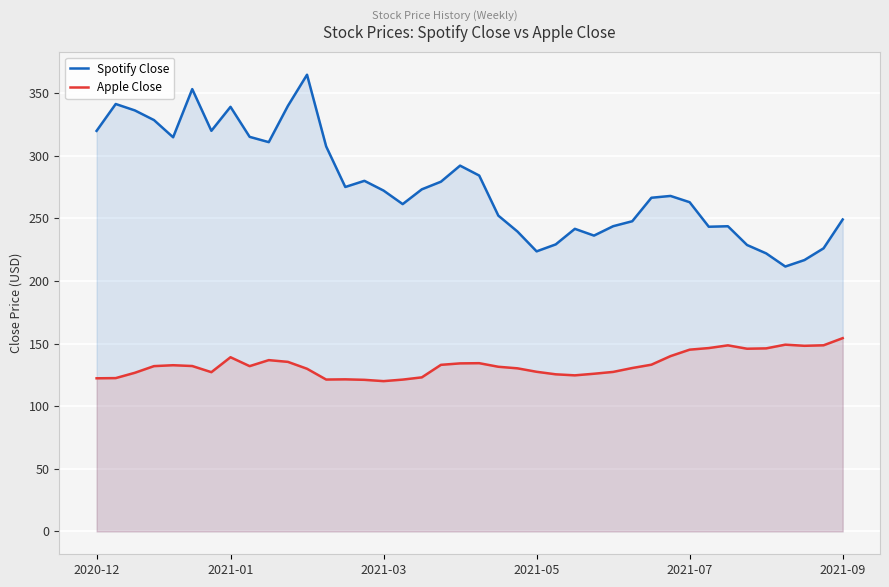

True or false: Apple Close has a value of 134.2 at 19.

True